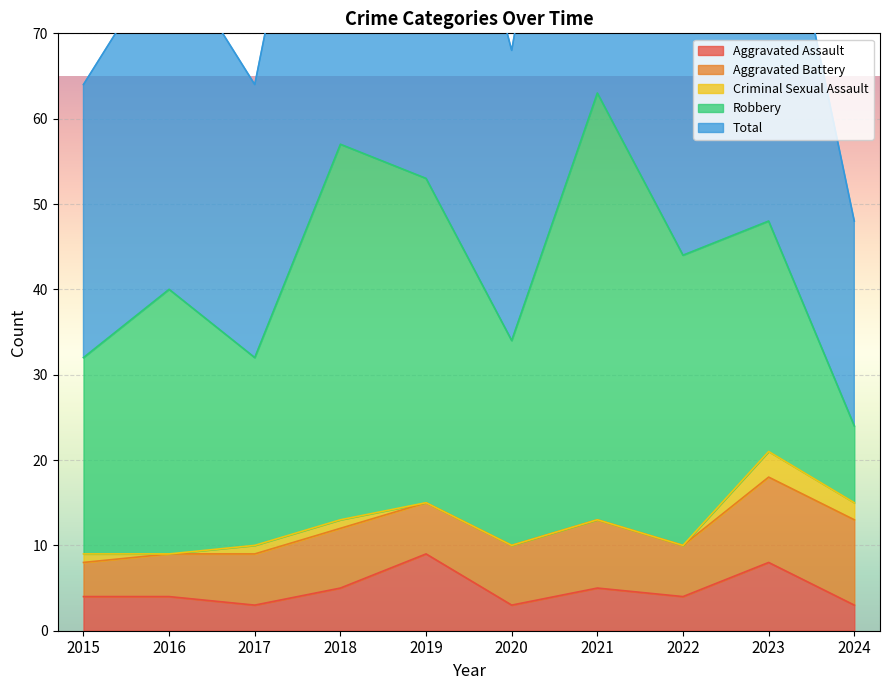

How many distinct data groups are displayed?

5